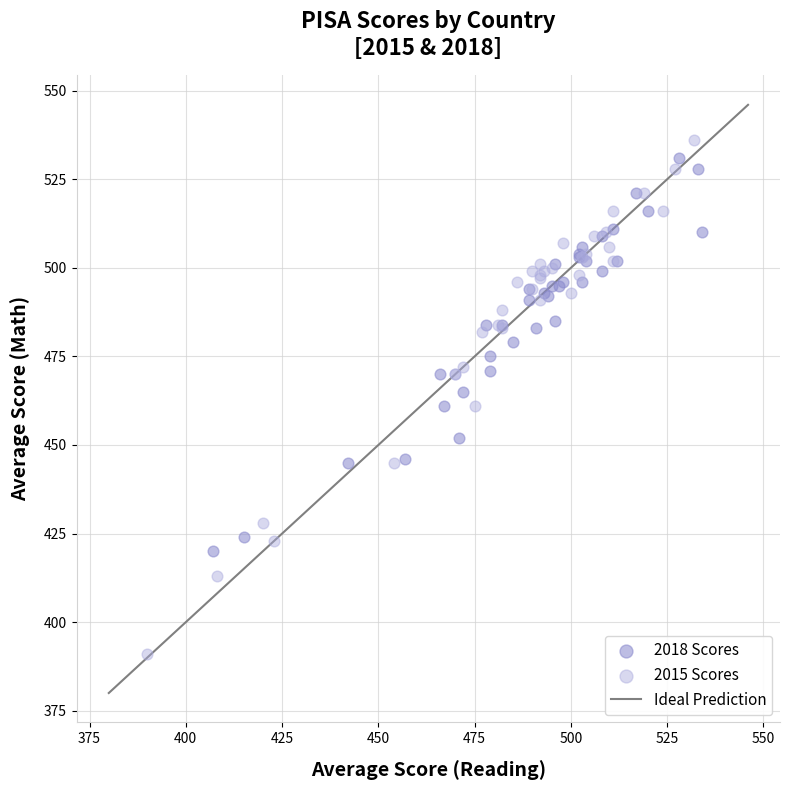

Which series reaches the minimum Y coordinate?

2015 Scores